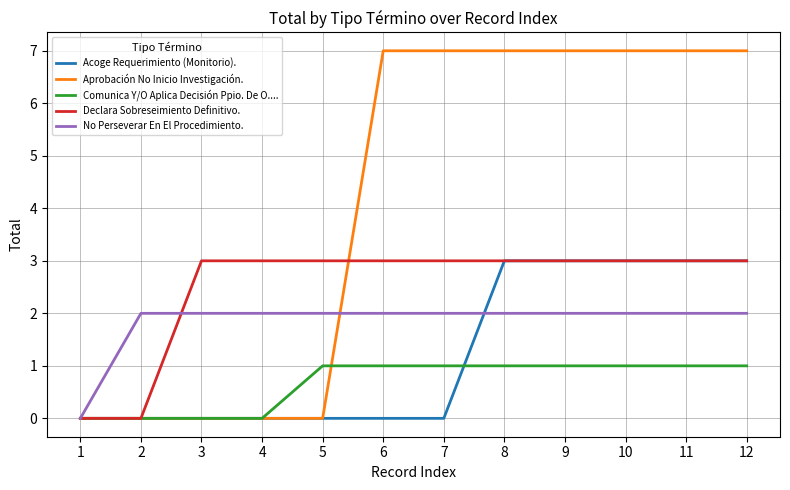

Is the value of Declara Sobreseimiento Definitivo. at 1 greater than the value of Acoge Requerimiento (Monitorio). at 9?

No